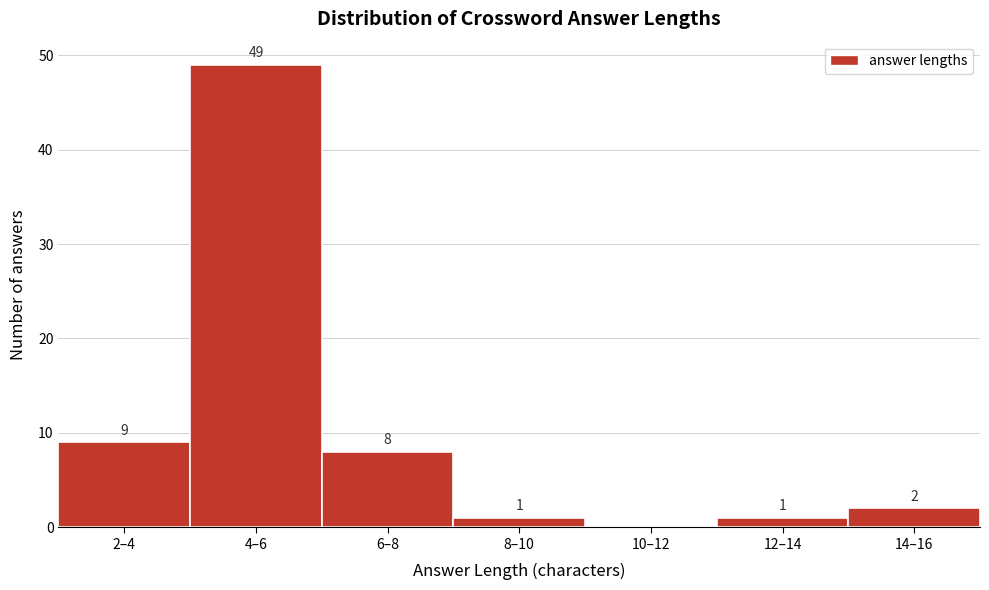

Reading left to right, list all the values displayed in this chart.

2–4=9	4–6=49	6–8=8	8–10=1	10–12=0	12–14=1	14–16=2